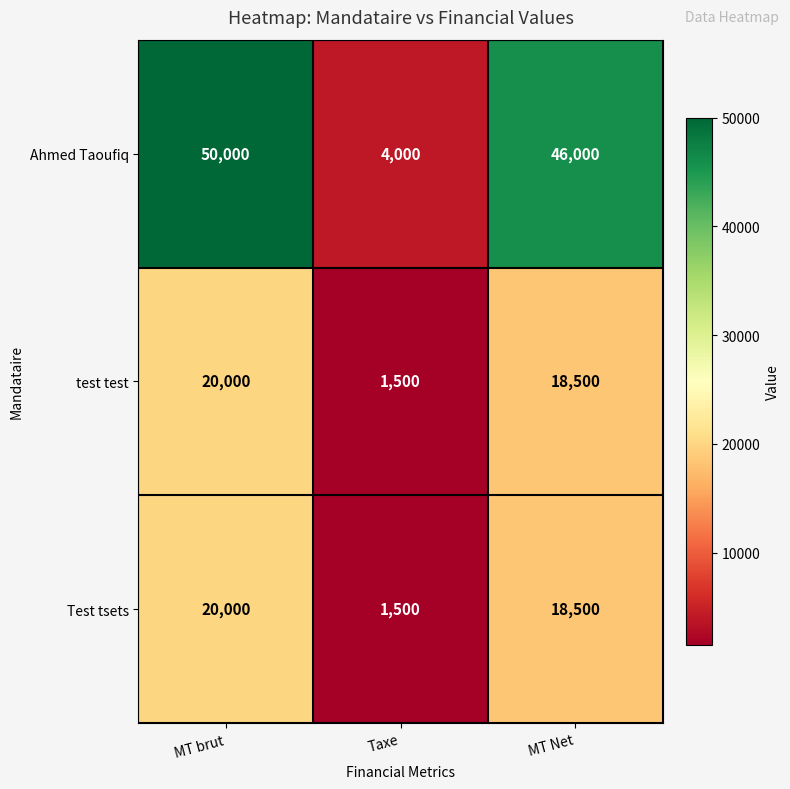

What is the average value of the test test series?

13333